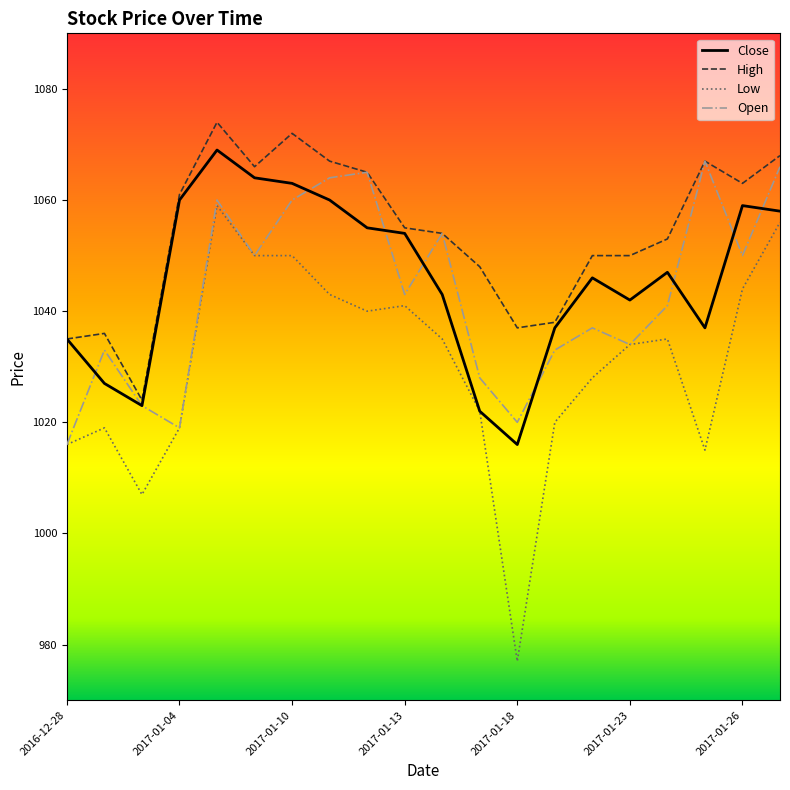

Which series has the widest spread of values?

Low